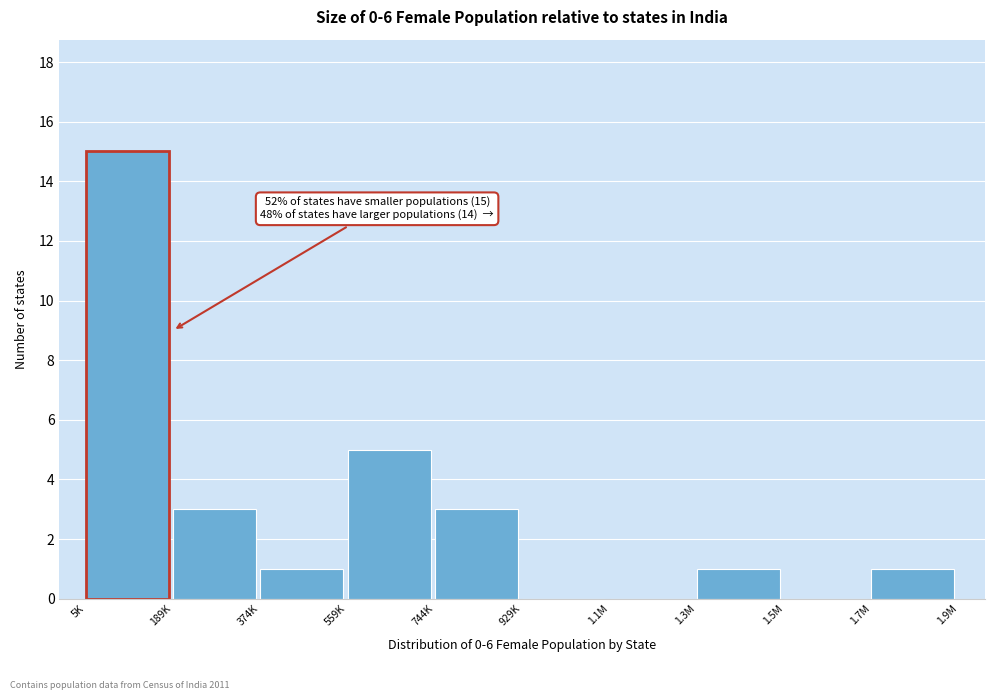

Reading left to right, what are all the values shown in this chart?

5K=15	189K=3	374K=1	559K=5	744K=3	929K=0	1.1M=0	1.3M=1	1.5M=0	1.7M=1